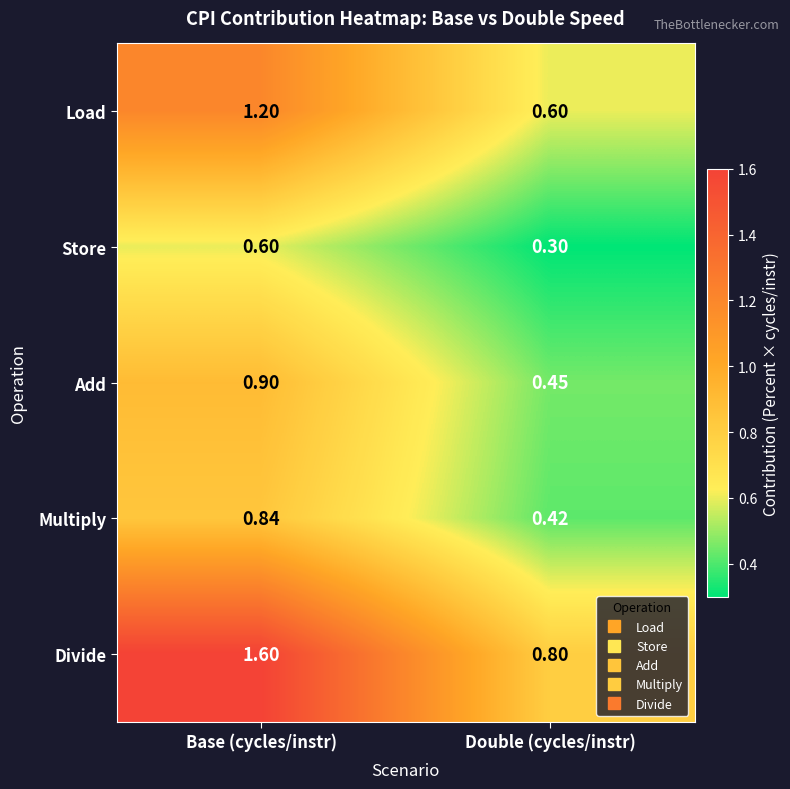

How many distinct data groups are displayed?

5